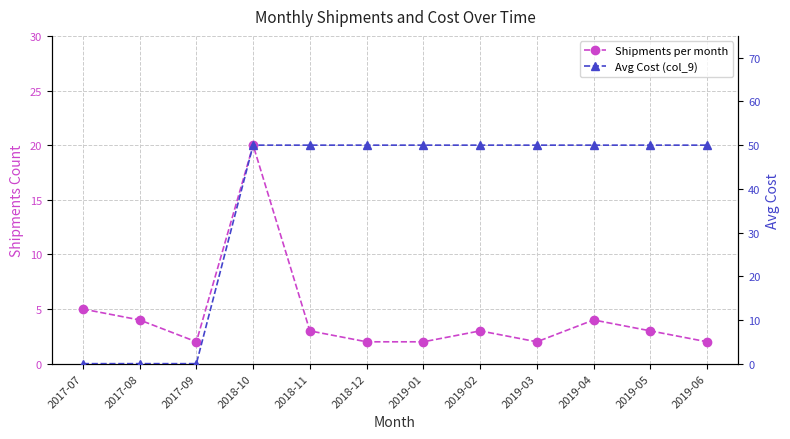

Which has a higher value, 2017-07 or 2018-11?

2017-07